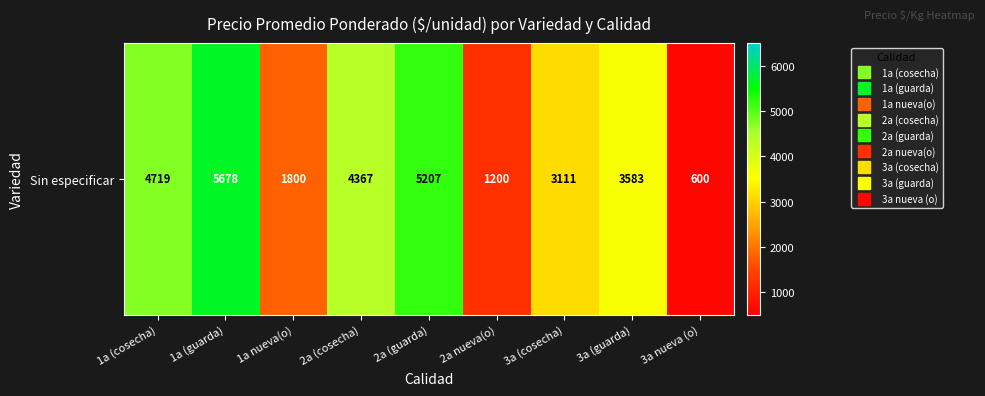

Reading right to left, what are all the values shown in this chart?

600	3583	3111	1200	5207	4367	1800	5678	4719